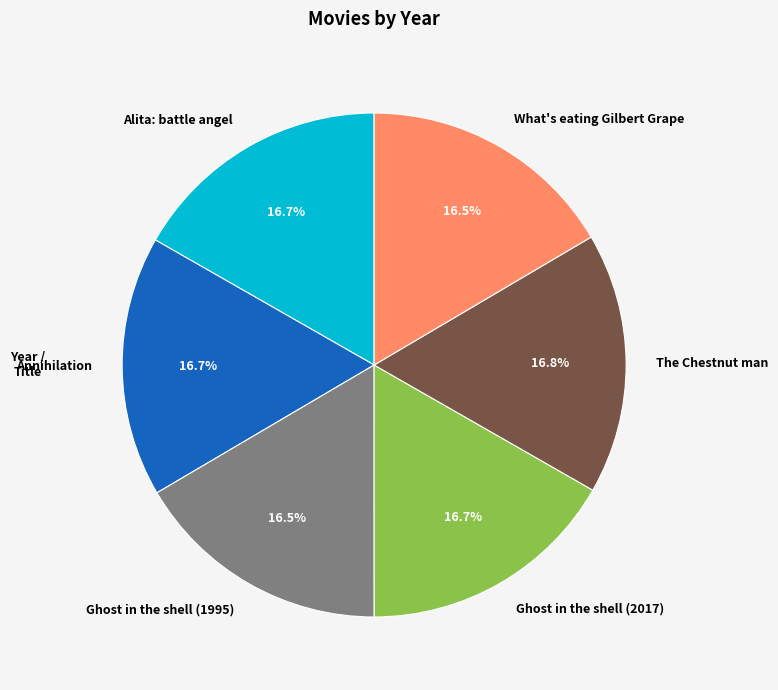

Approximately how many times larger is the value at The Chestnut man compared to Alita: battle angel?

1.0